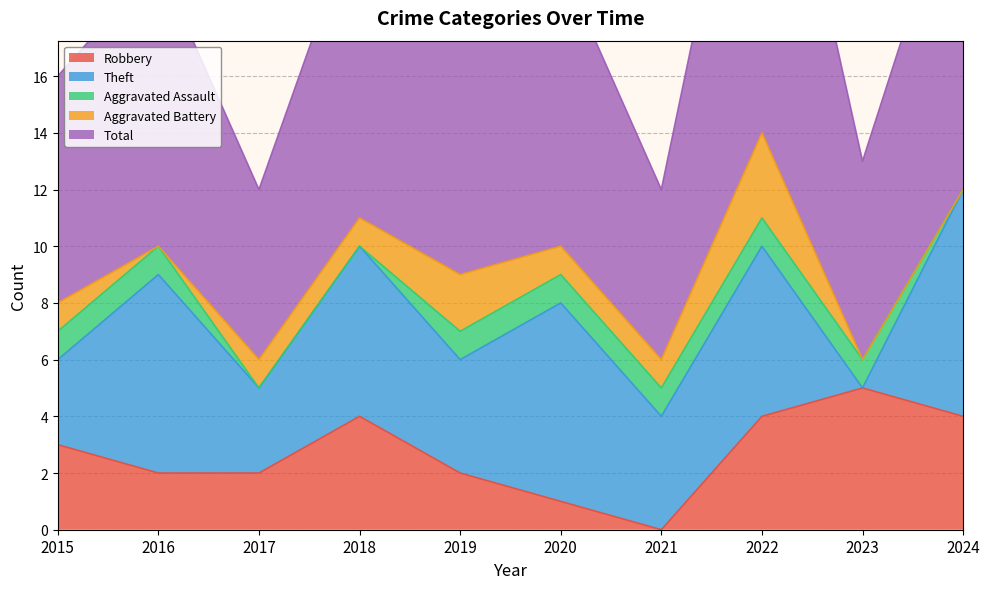

Reading left to right, transcribe all the data shown in this chart.

Robbery: 2015=3	2016=2	2017=2	2018=4	2019=2	2020=1	2021=0	2022=4	2023=5	2024=4
Theft: 2015=3	2016=7	2017=3	2018=6	2019=4	2020=7	2021=4	2022=6	2023=0	2024=8
Aggravated Assault: 2015=1	2016=1	2017=0	2018=0	2019=1	2020=1	2021=1	2022=1	2023=1	2024=0
Aggravated Battery: 2015=1	2016=0	2017=1	2018=1	2019=2	2020=1	2021=1	2022=3	2023=0	2024=0
Total: 2015=8	2016=10	2017=6	2018=11	2019=9	2020=10	2021=6	2022=15	2023=7	2024=12